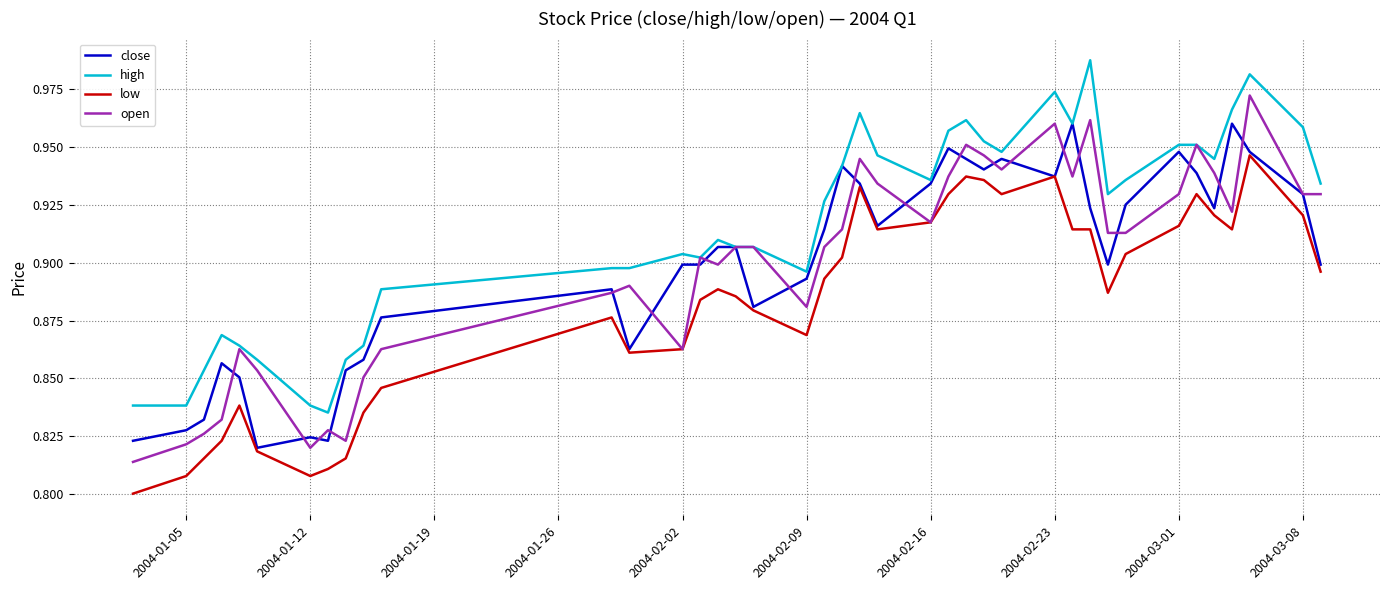

True or false: low and high intersect in this chart.

False